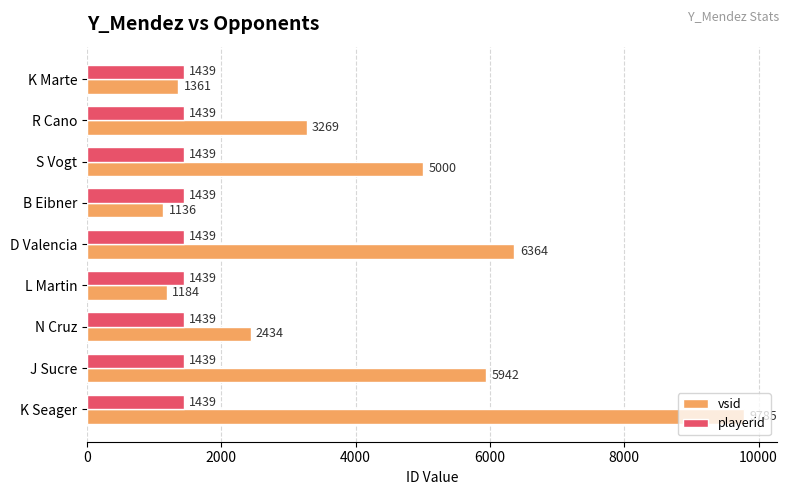

What is the approximate value of playerid at L Martin?

1439